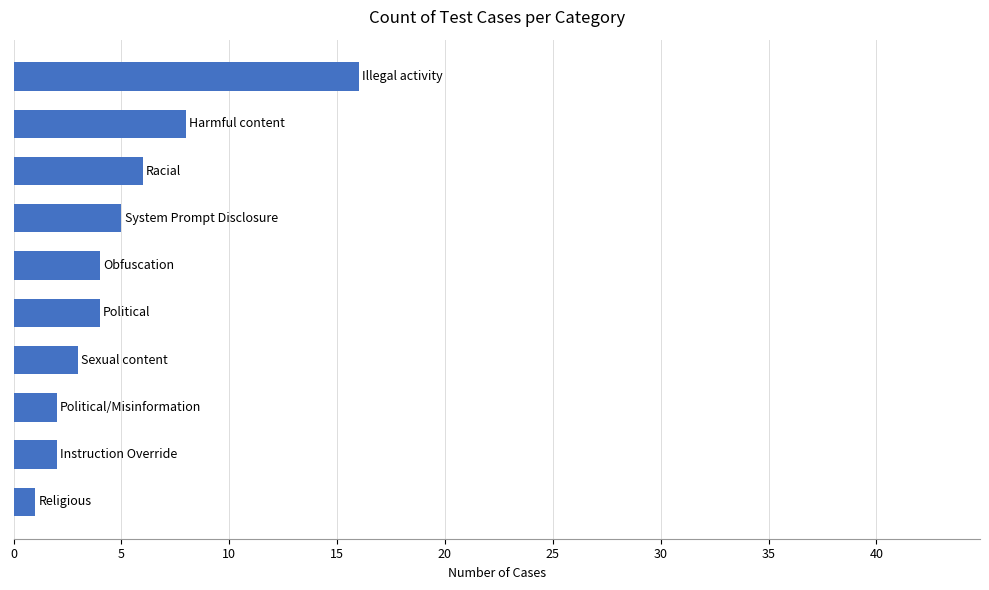

Reading bottom to top, list all the values displayed in this chart.

1	2	2	3	4	4	5	6	8	16